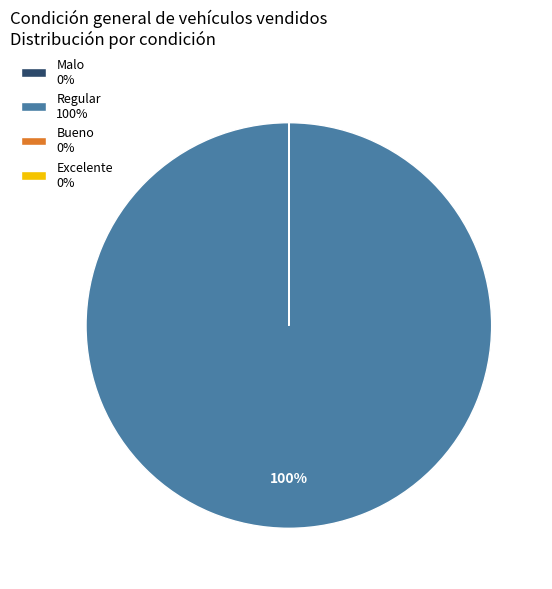

True or false: Regular 100% accounts for 100% of the total.

True